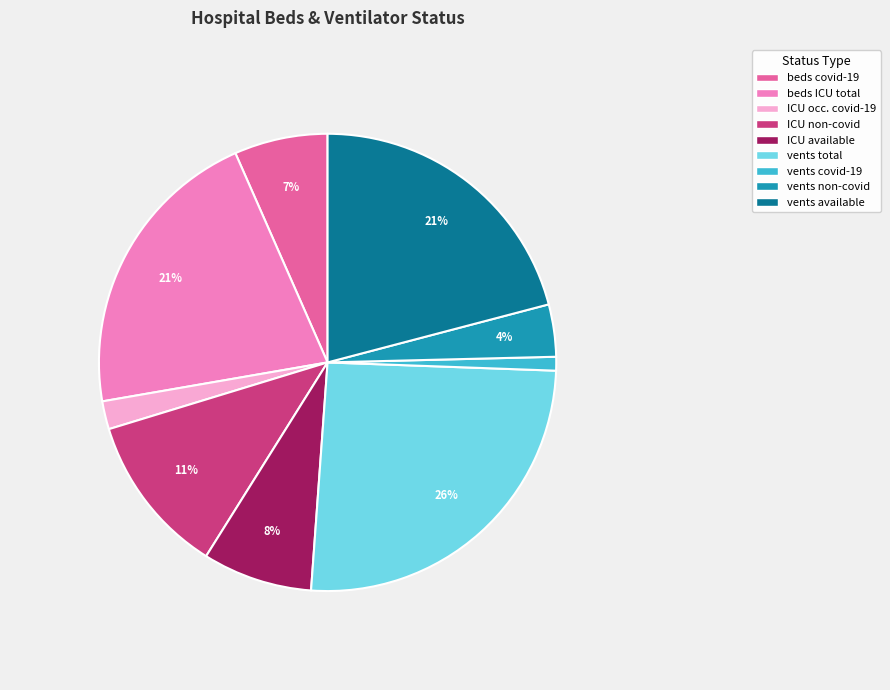

Is there a majority slice in this chart?

No